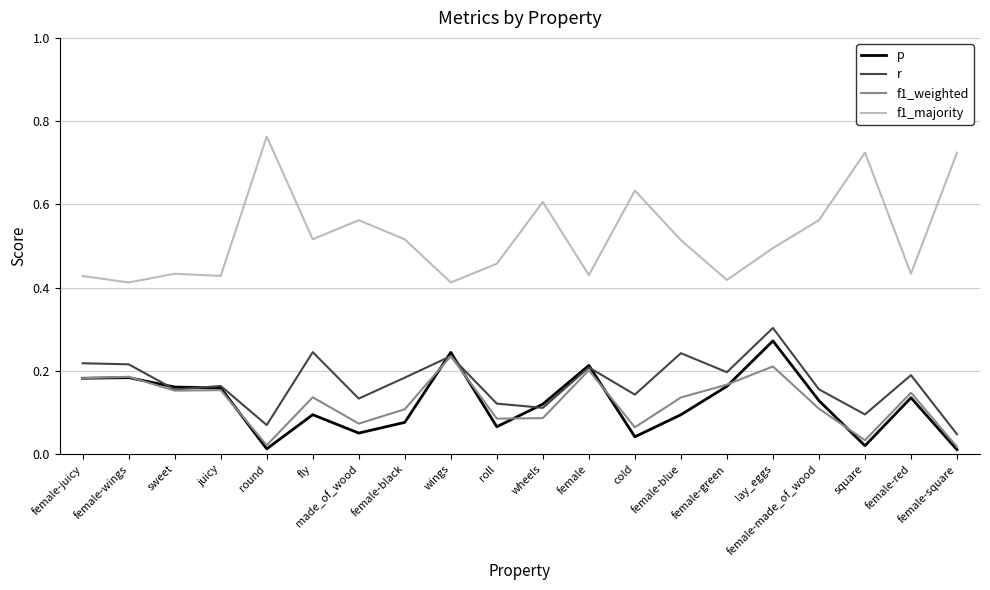

Where is r nearest to the value 0?

female-square